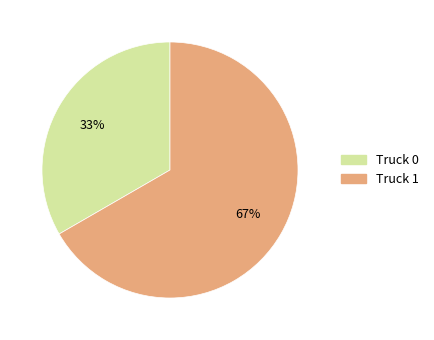

How many slices are in this pie chart?

2